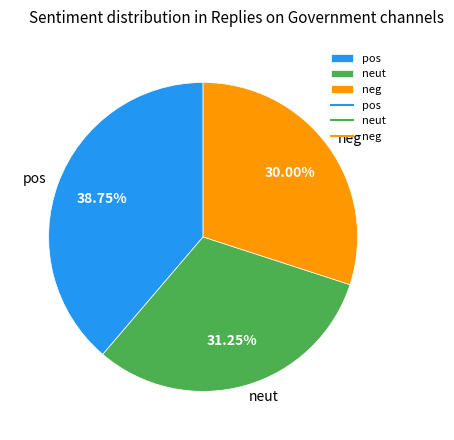

Does any single category account for the majority?

No